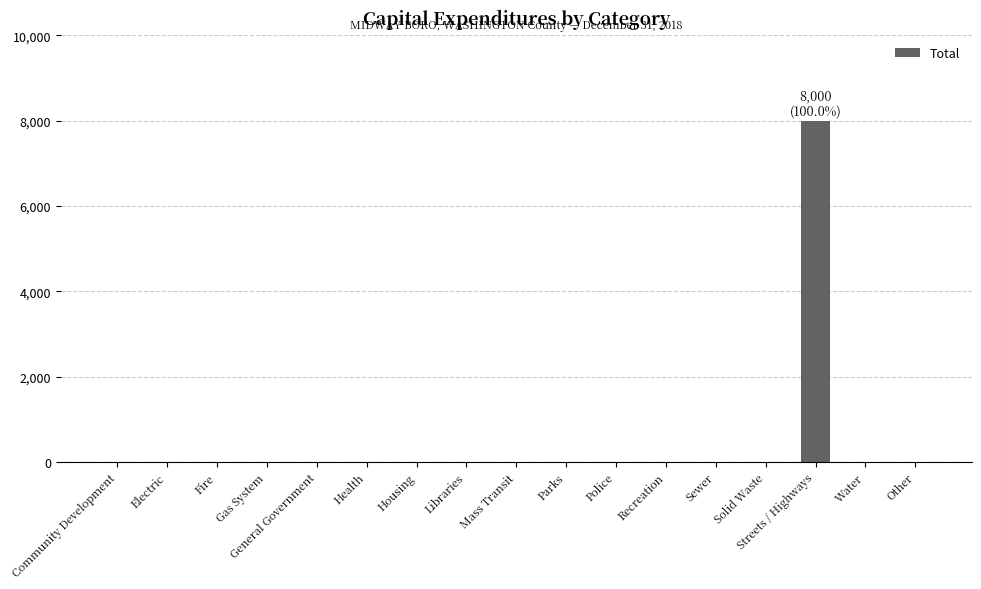

What is the sum of all values?

8000